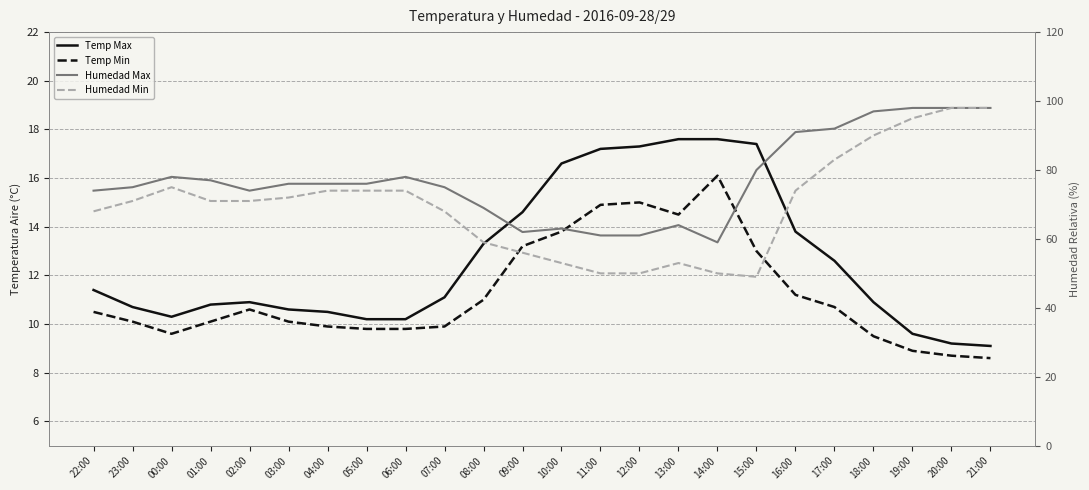

True or false: Temp Max and Temp Min intersect in this chart.

False